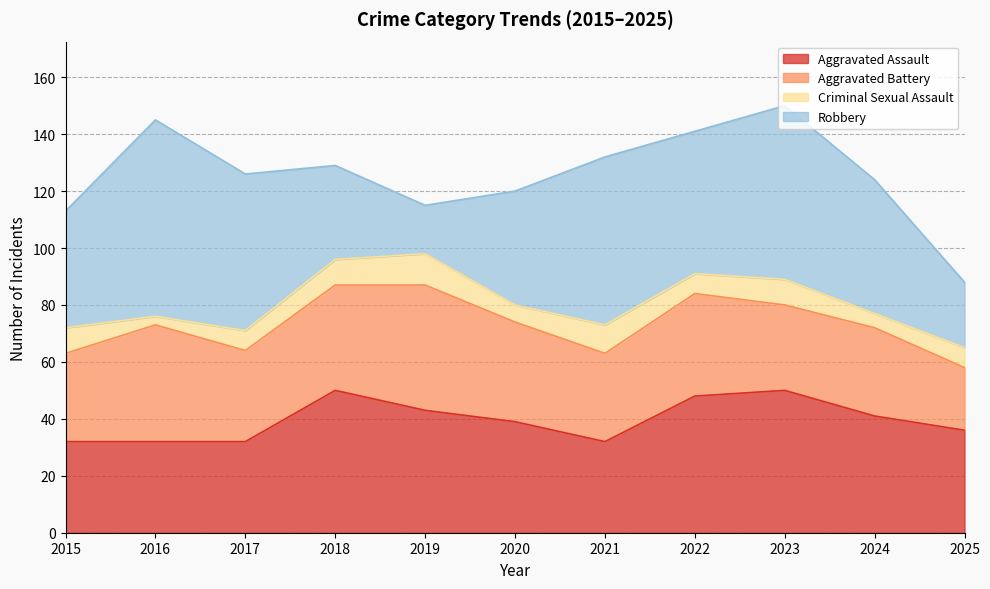

True or false: Criminal Sexual Assault and Aggravated Assault intersect in this chart.

False